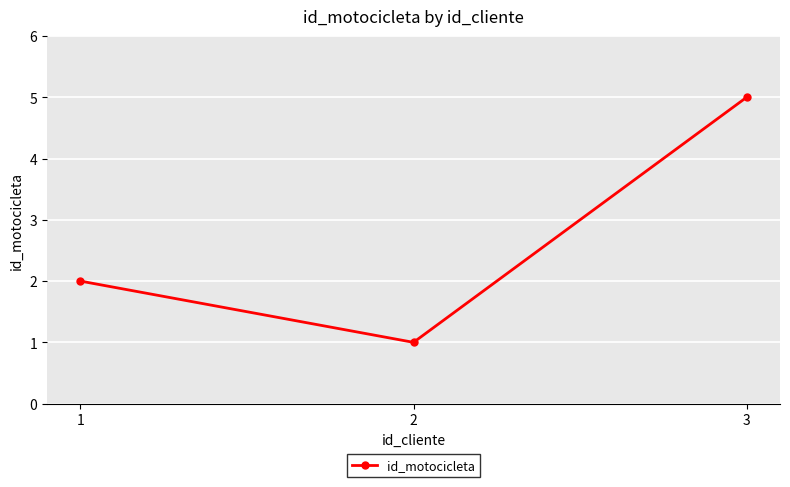

What is the change in value from 1 to 2?

-1